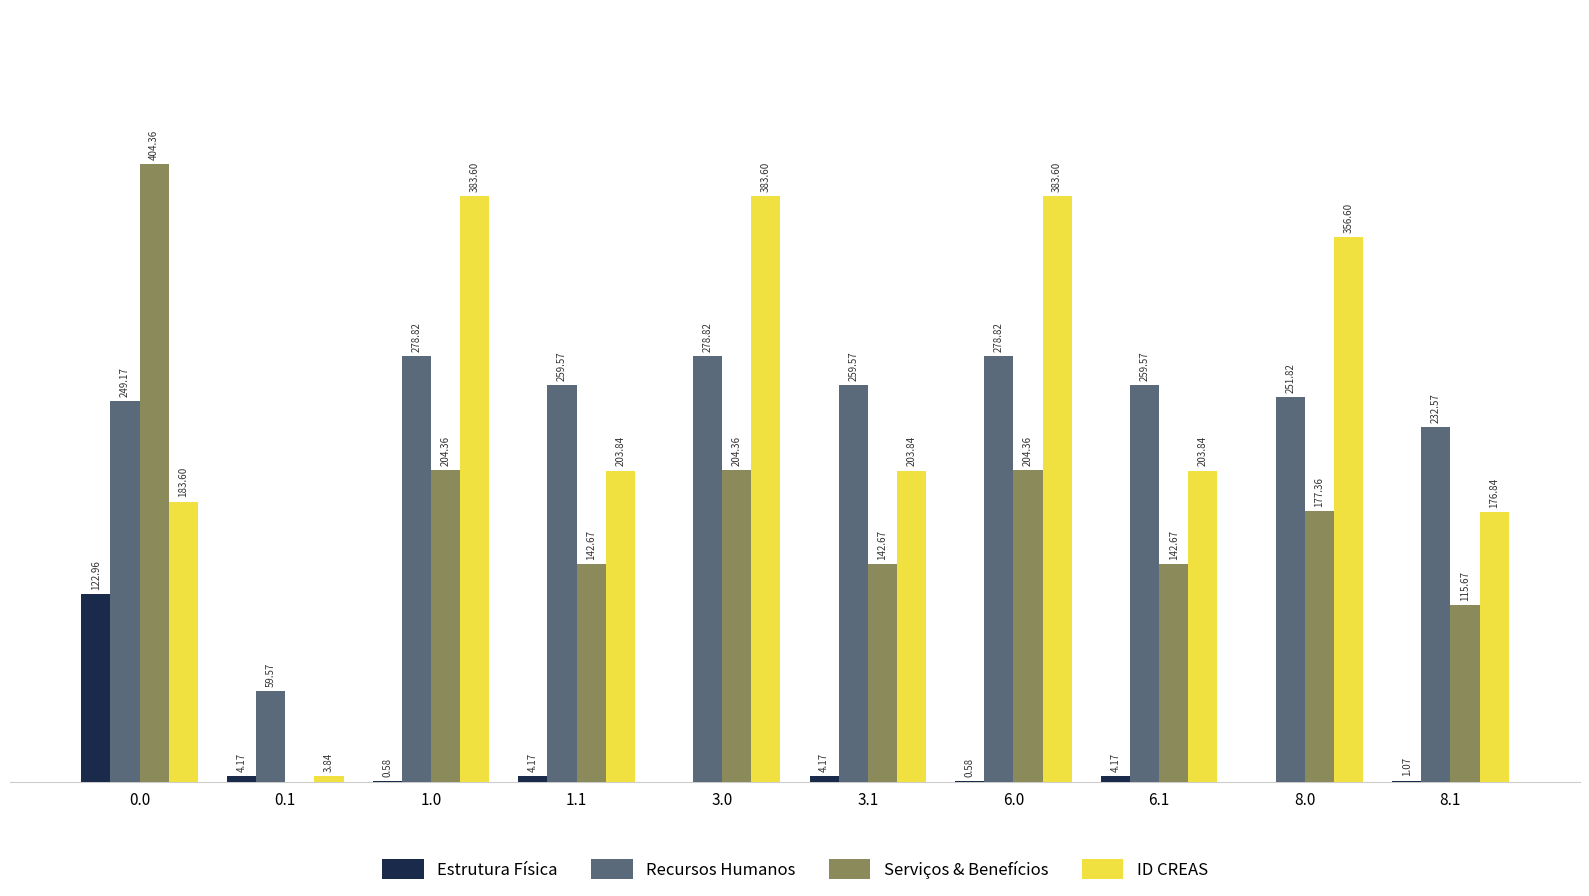

Is the value of Estrutura Física at 0.0 greater than the value of Serviços & Benefícios at 1.1?

No